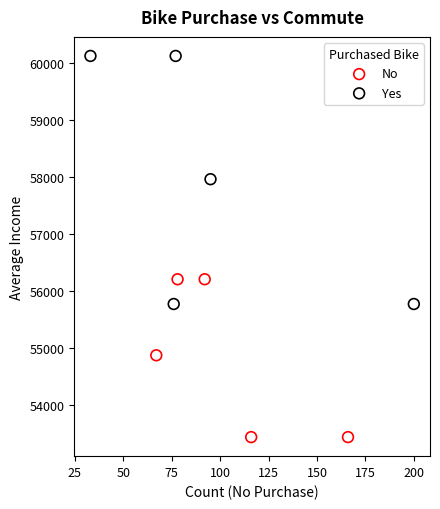

Which series contains the highest Y value?

Yes